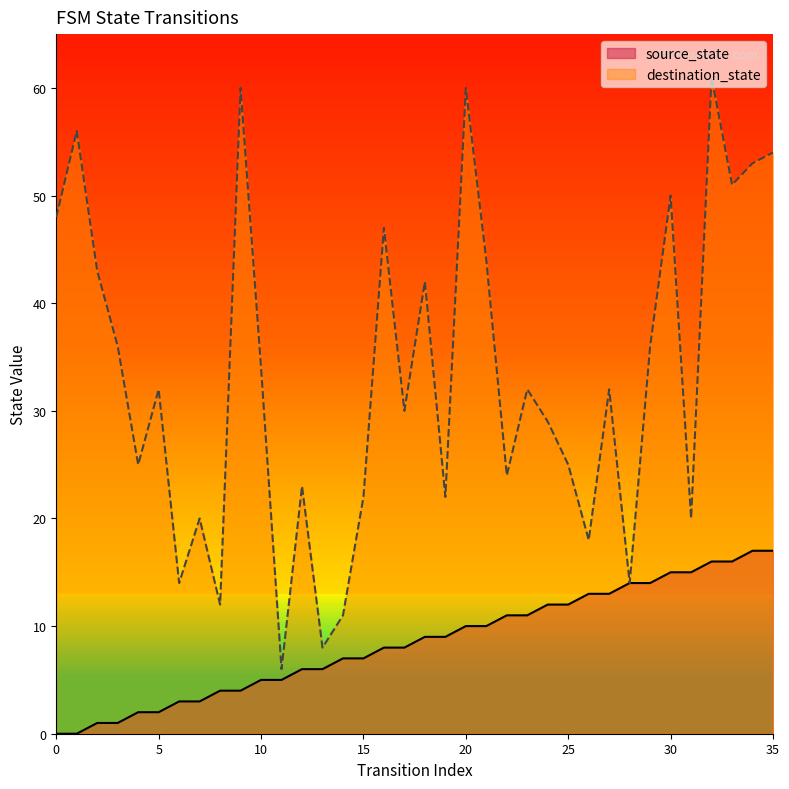

How many data points in destination_state are above 32?

16